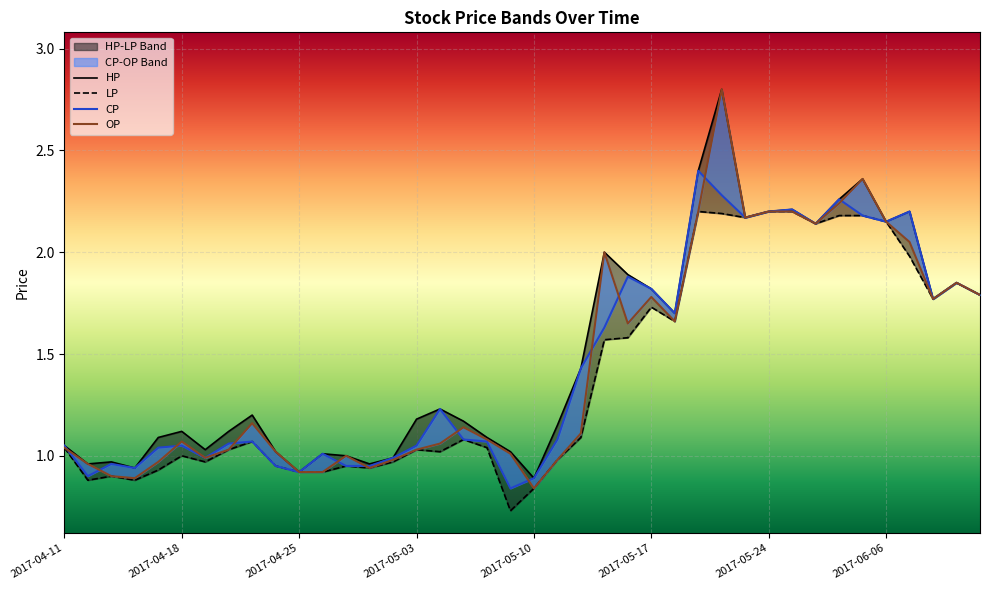

What is the difference between the highest and lowest values at 28?

0.6